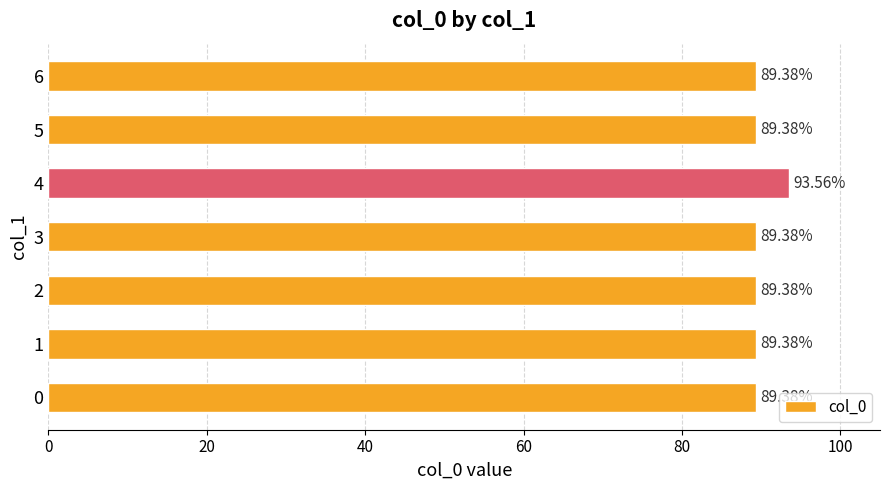

At which category does the chart reach its peak across all series?

4